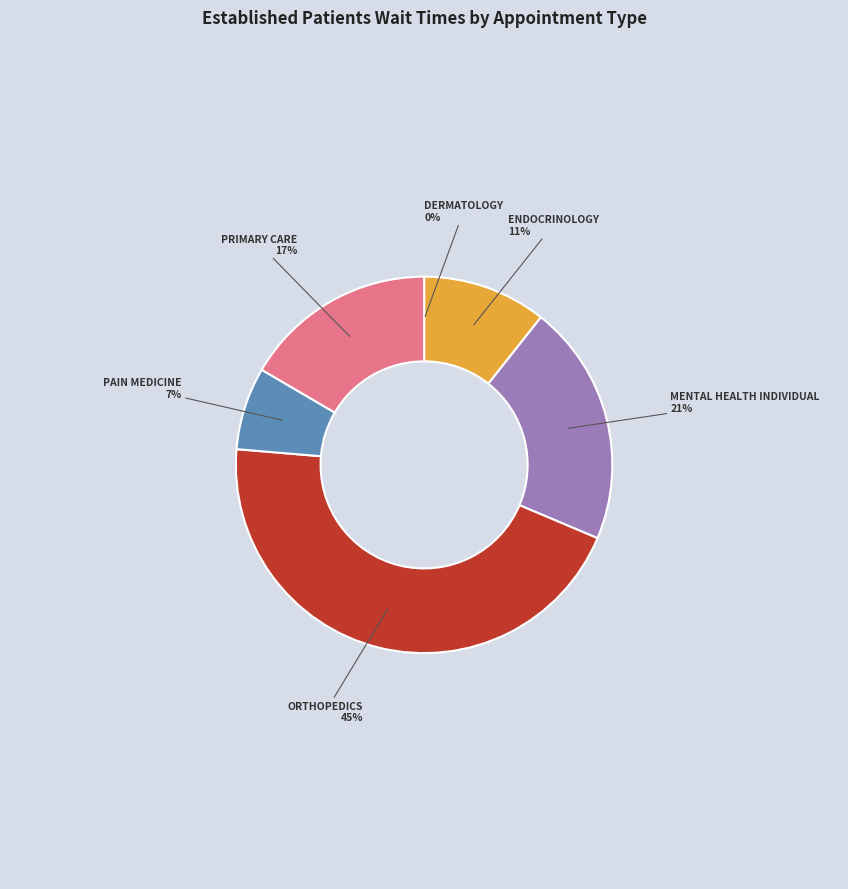

Do PAIN MEDICINE and MENTAL HEALTH INDIVIDUAL together represent more than half of the pie?

No